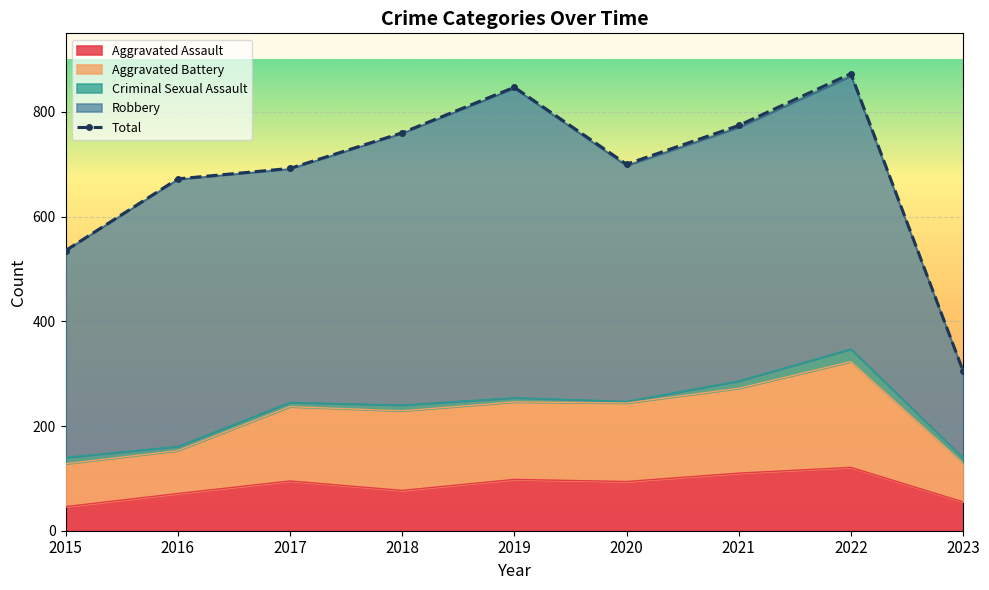

The Aggravated Battery series shows 244 at 2020. True or false?

True